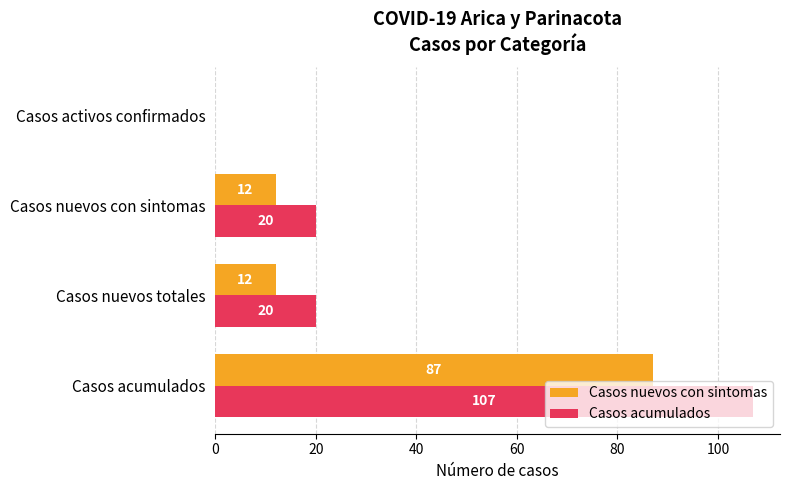

Which series changed the most between Casos acumulados and Casos activos confirmados?

Casos acumulados